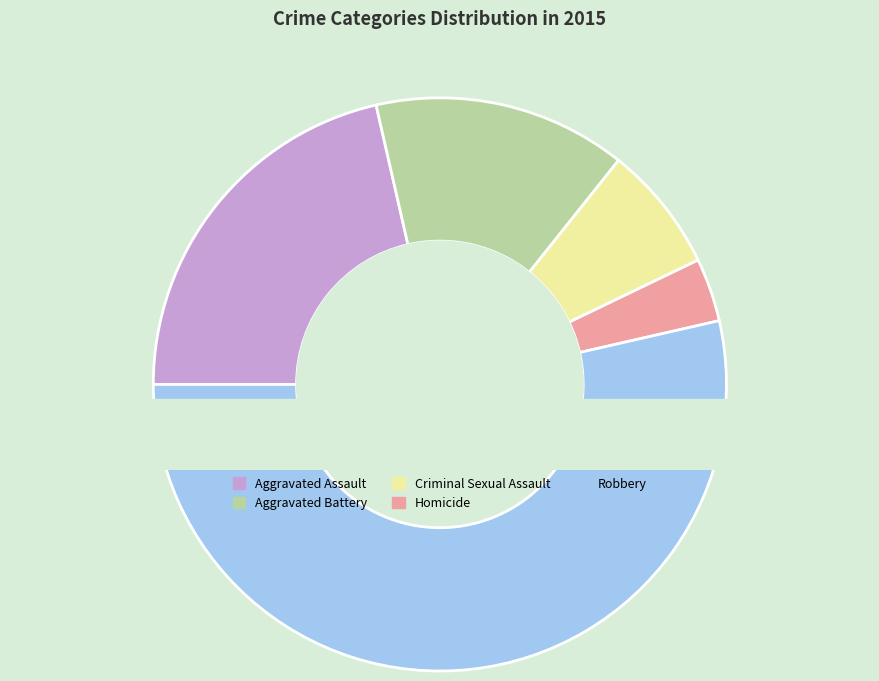

The Criminal Sexual Assault slice represents 7% of the pie. True or false?

True